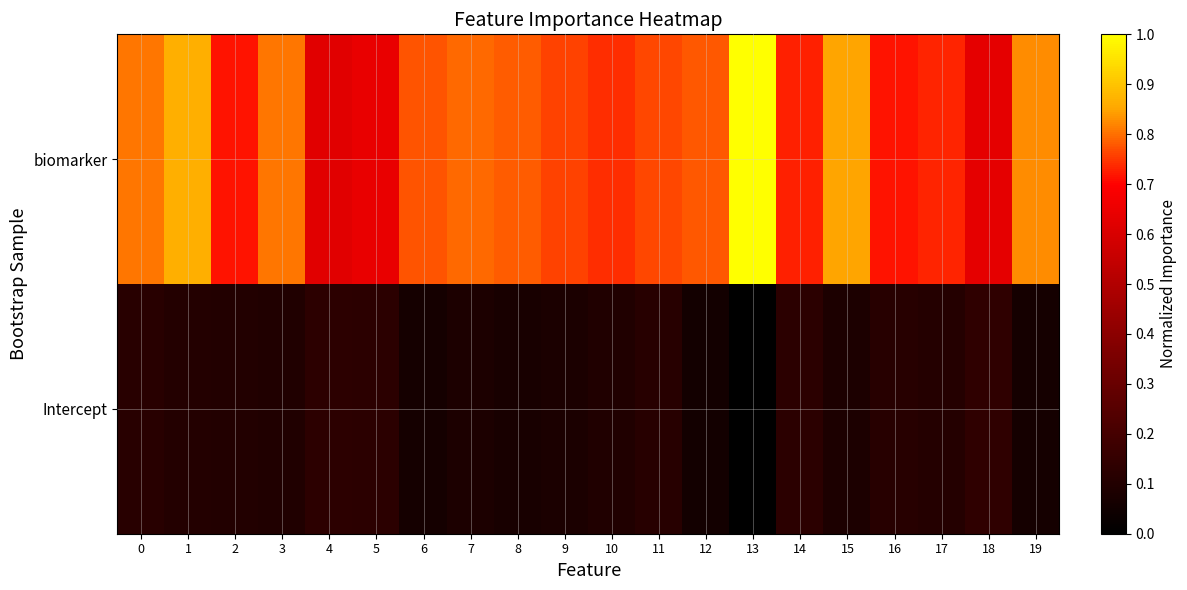

Which series has the largest range (max minus min)?

biomarker